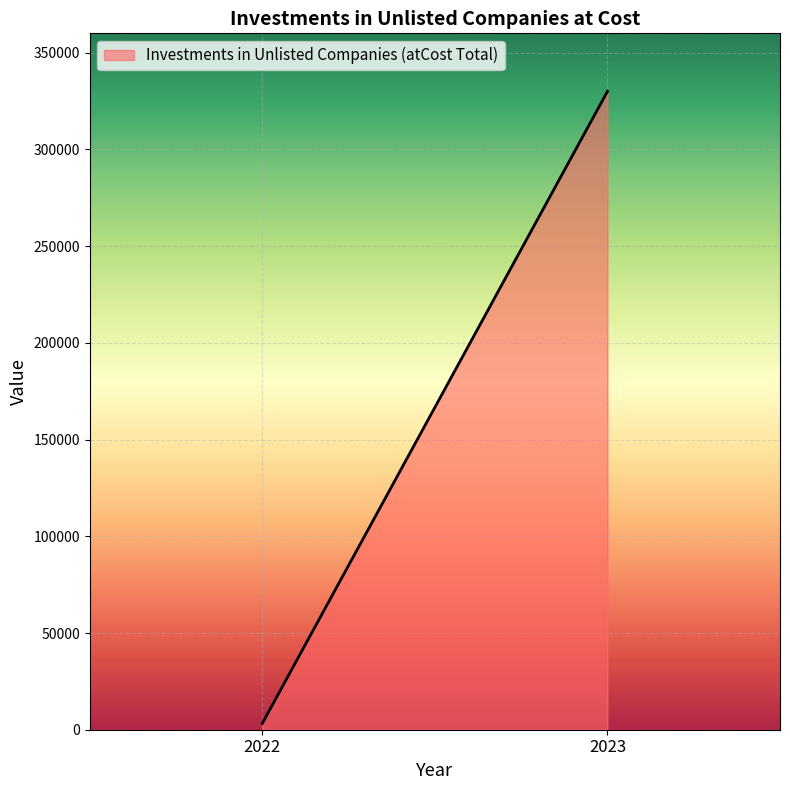

The chart shows a value of 330001 at 2023. True or false?

True